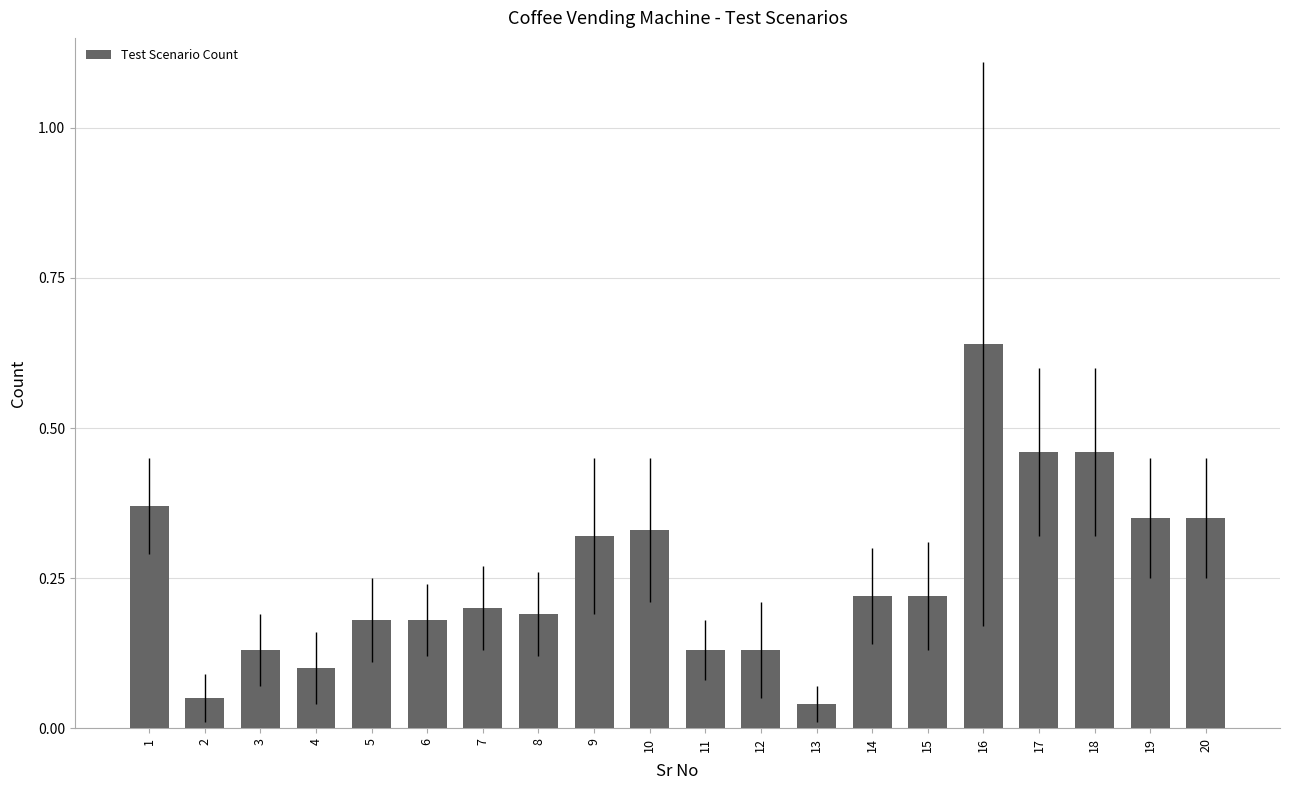

Does the chart contain any negative values?

No